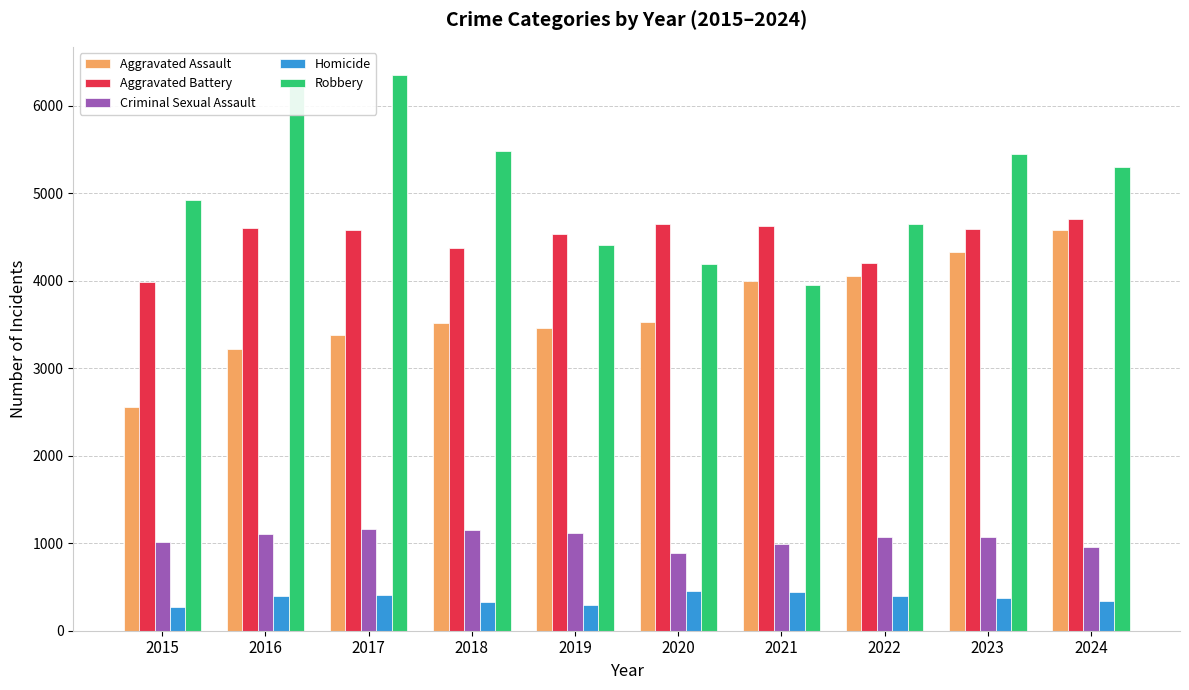

List the series in order of their peak value, lowest first.

Homicide, Criminal Sexual Assault, Aggravated Assault, Aggravated Battery, Robbery